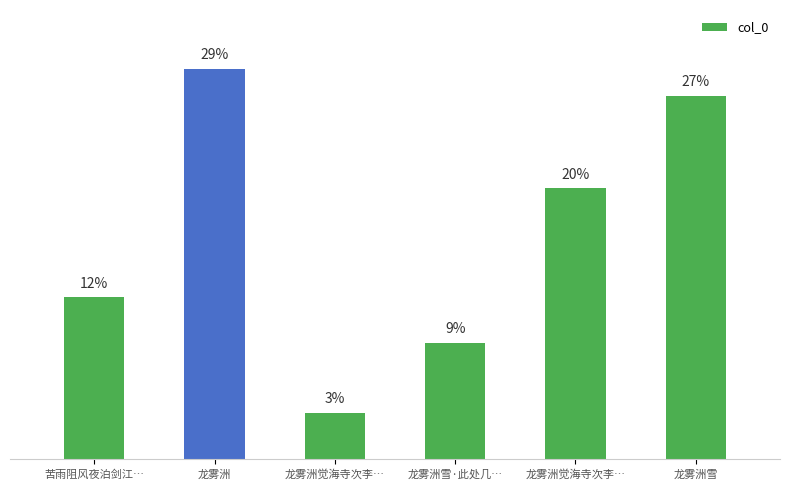

Rank the categories by value from lowest to highest.

龙雾洲觉海寺次李…, 龙雾洲雪·此处几…, 苦雨阻风夜泊剑江…, 龙雾洲觉海寺次李…, 龙雾洲雪, 龙雾洲